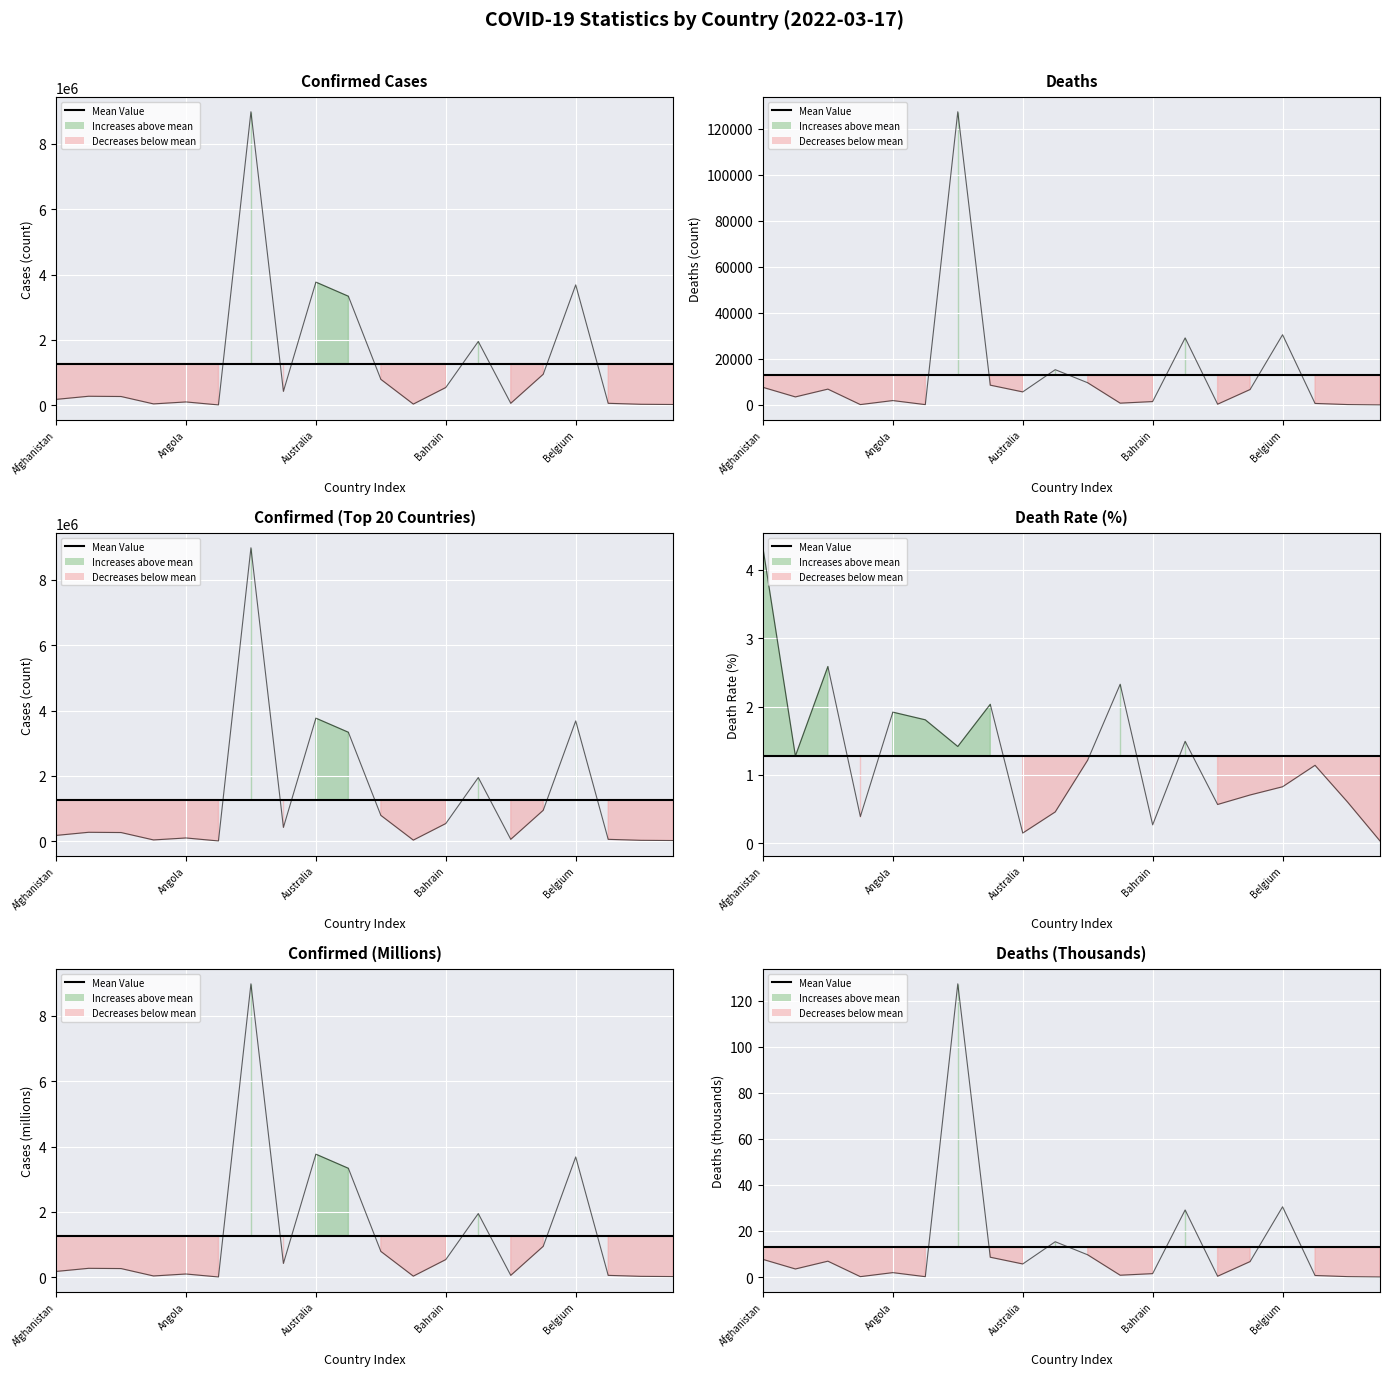

What is the difference between the Deaths values at Bahrain and Bhutan?

1457